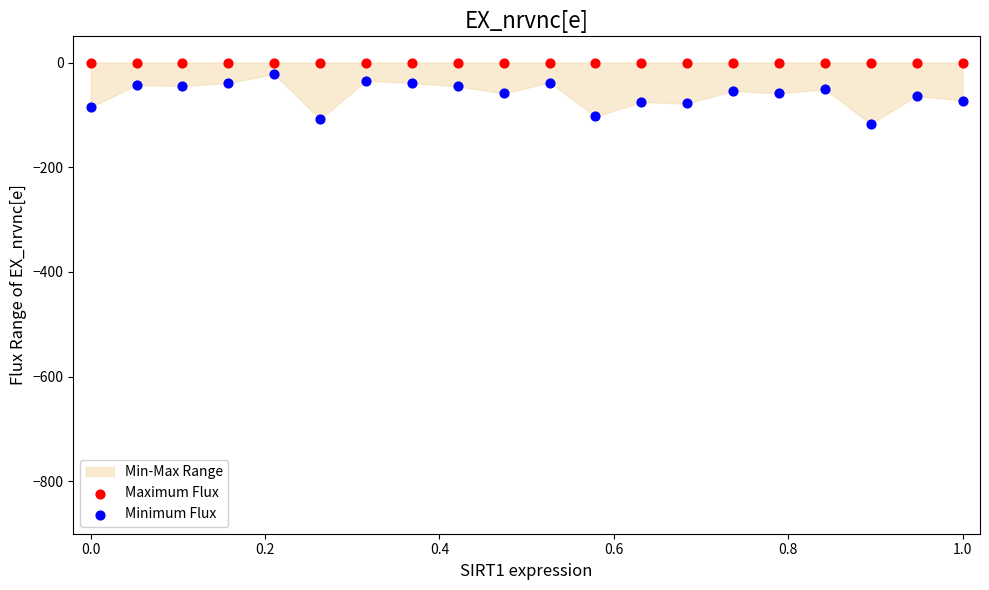

Which series reaches the maximum Y coordinate?

Maximum Flux